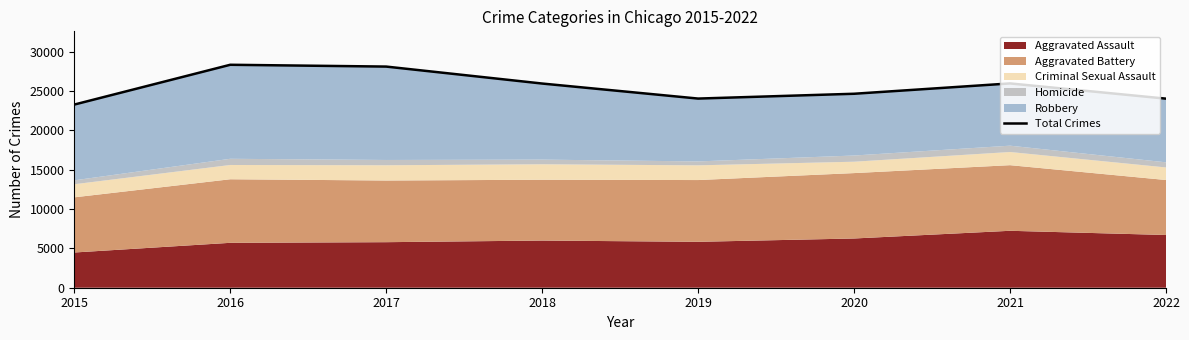

Does the chart have visible grid lines?

No